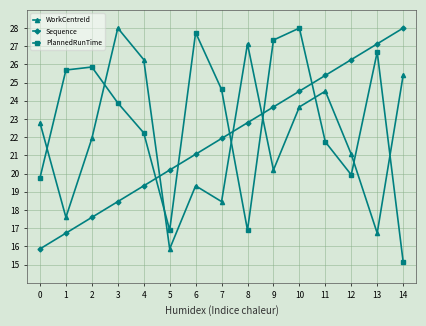

Rank the categories by Sequence value from lowest to highest.

0, 1, 2, 3, 4, 5, 6, 7, 8, 9, 10, 11, 12, 13, 14